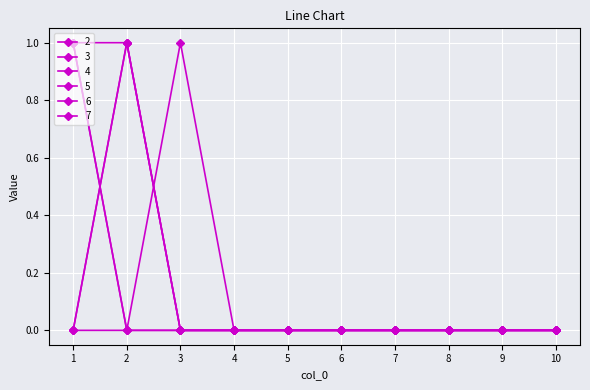

Rank the categories by 7 value from highest to lowest.

3, 1, 2, 4, 5, 6, 7, 8, 9, 10